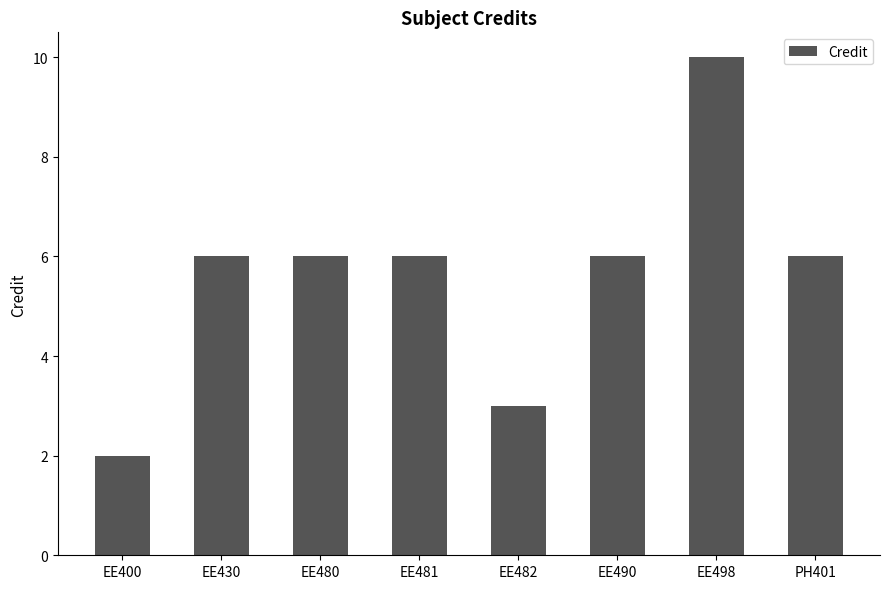

Read the value at EE480.

6